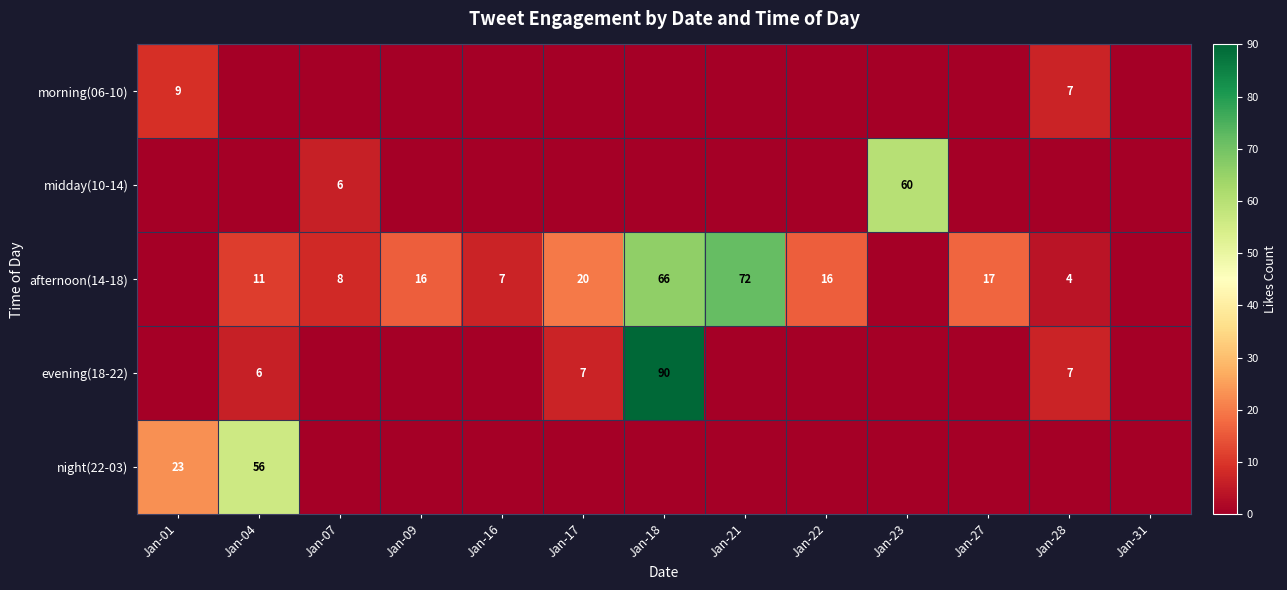

Is it true that evening(18-22) equals 0 at Jan-27?

True